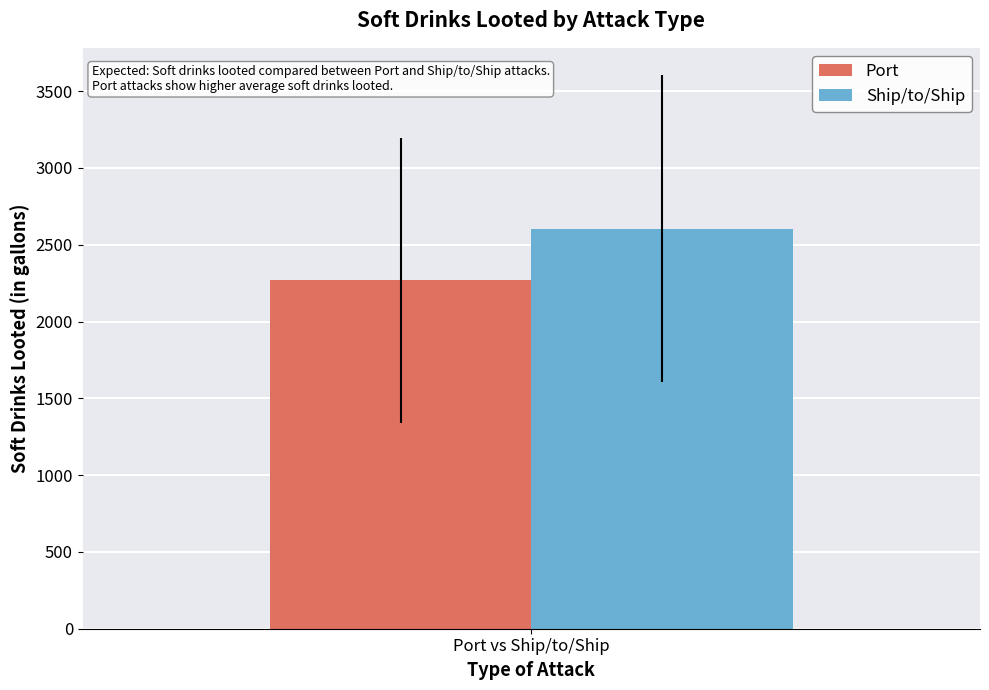

What value does the Ship/to/Ship series have at Port vs Ship/to/Ship?

2604.0